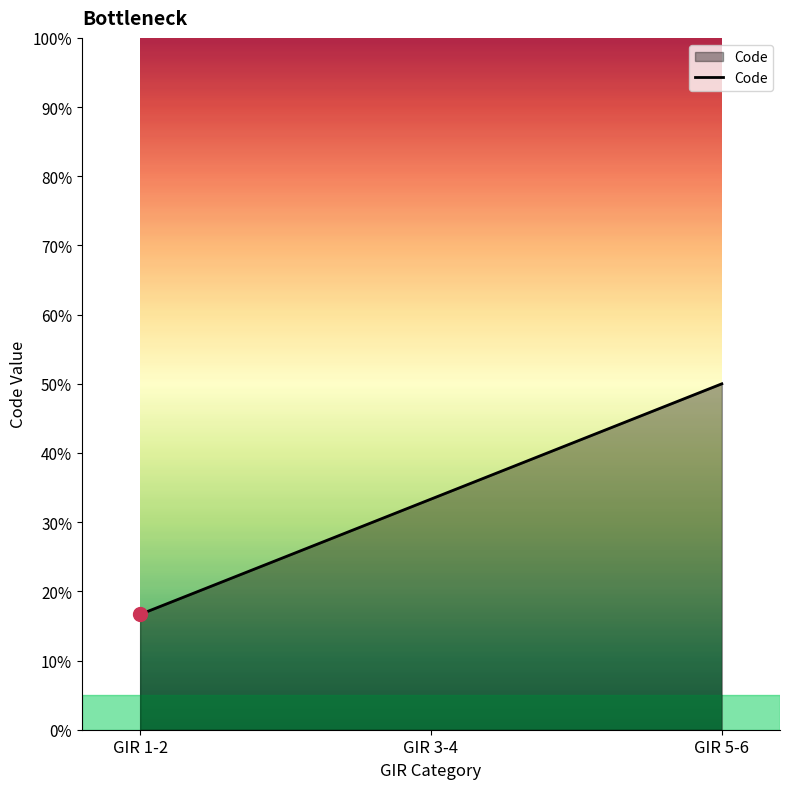

List the labels in order of value, smallest first.

GIR 1-2, GIR 3-4, GIR 5-6